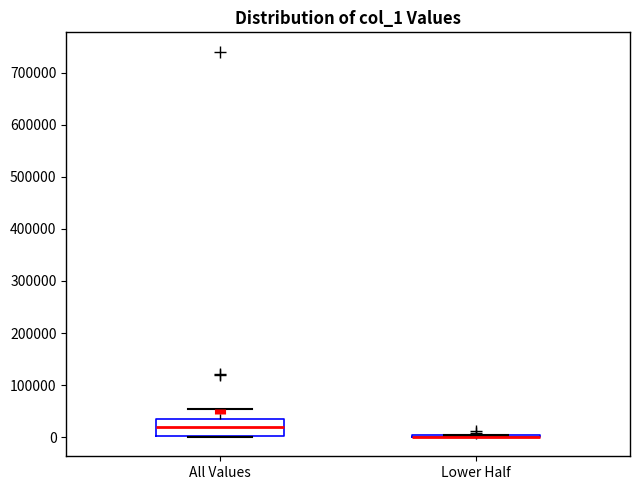

Which box is the tallest, from its lower edge to its upper edge?

All Values